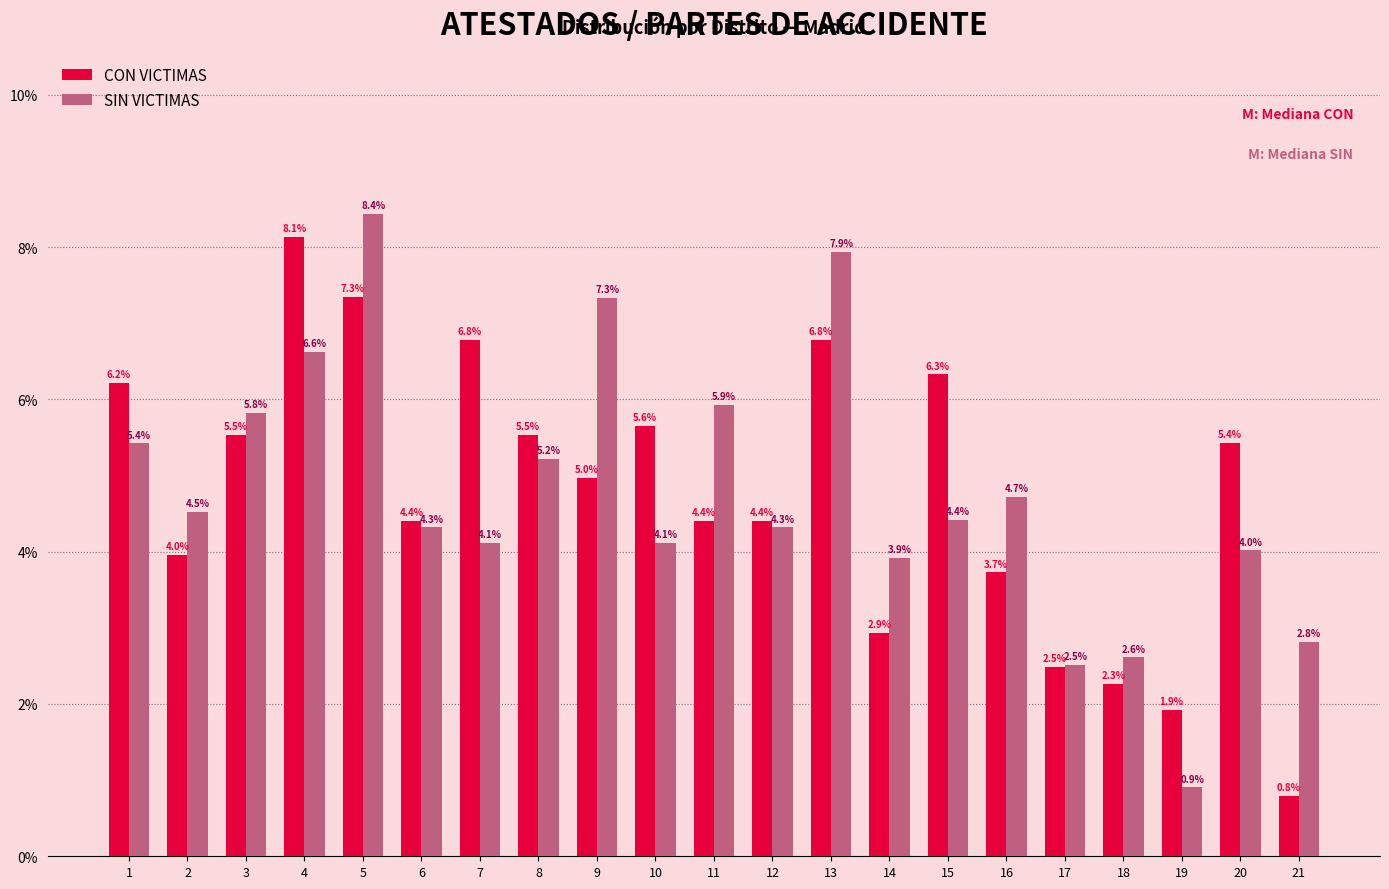

Reading right to left, list all the values displayed in this chart.

CON VICTIMAS: 21=0.8	20=5.4	19=1.9	18=2.3	17=2.5	16=3.7	15=6.3	14=2.9	13=6.8	12=4.4	11=4.4	10=5.6	9=5.0	8=5.5	7=6.8	6=4.4	5=7.3	4=8.1	3=5.5	2=4.0	1=6.2
SIN VICTIMAS: 21=2.8	20=4.0	19=0.9	18=2.6	17=2.5	16=4.7	15=4.4	14=3.9	13=7.9	12=4.3	11=5.9	10=4.1	9=7.3	8=5.2	7=4.1	6=4.3	5=8.4	4=6.6	3=5.8	2=4.5	1=5.4